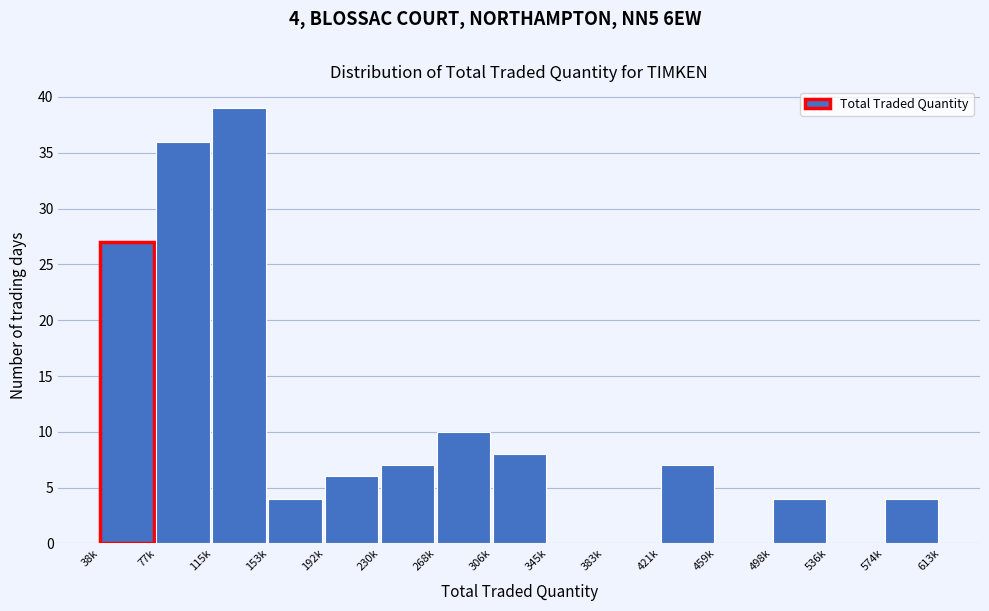

Reading left to right, extract all data points from this chart.

38k=27	77k=36	115k=39	153k=4	192k=6	230k=7	268k=10	306k=8	345k=0	383k=0	421k=7	459k=0	498k=4	536k=0	574k=4